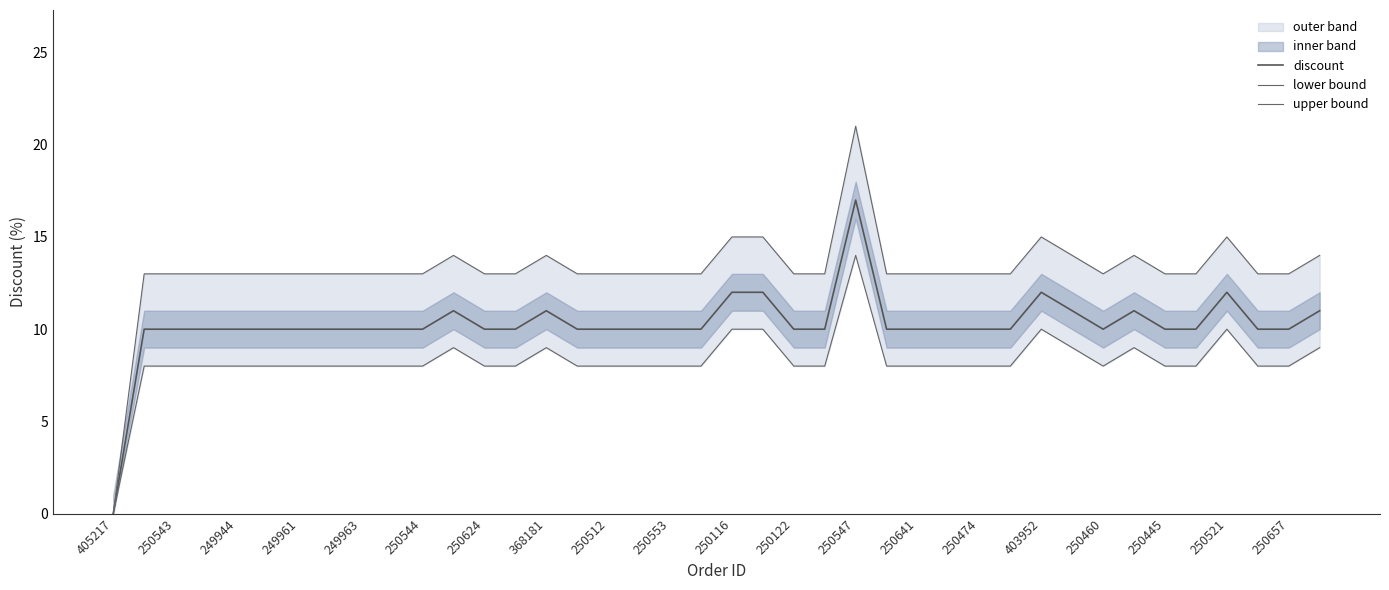

Reading right to left, list all the values displayed in this chart.

discount: 11	10	10	12	10	10	11	10	11	12	10	10	10	10	10	17	10	10	12	12	10	10	10	10	10	11	10	10	11	10	10	10	10	10	10	10	10	10	10	0
lower bound: 9	8	8	10	8	8	9	8	9	10	8	8	8	8	8	14	8	8	10	10	8	8	8	8	8	9	8	8	9	8	8	8	8	8	8	8	8	8	8	0
upper bound: 14	13	13	15	13	13	14	13	14	15	13	13	13	13	13	21	13	13	15	15	13	13	13	13	13	14	13	13	14	13	13	13	13	13	13	13	13	13	13	0